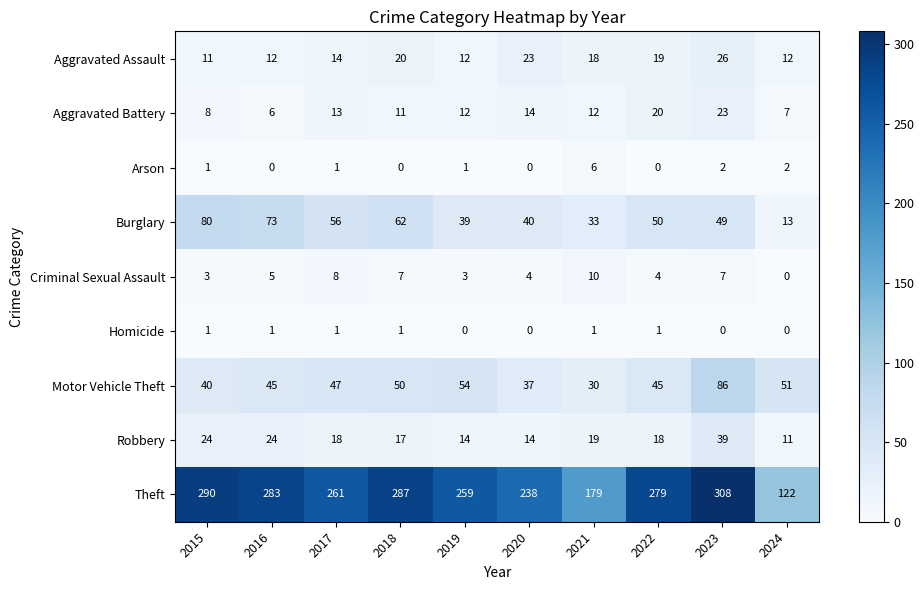

List the series in order of their peak value, lowest first.

Homicide, Arson, Criminal Sexual Assault, Aggravated Battery, Aggravated Assault, Robbery, Burglary, Motor Vehicle Theft, Theft